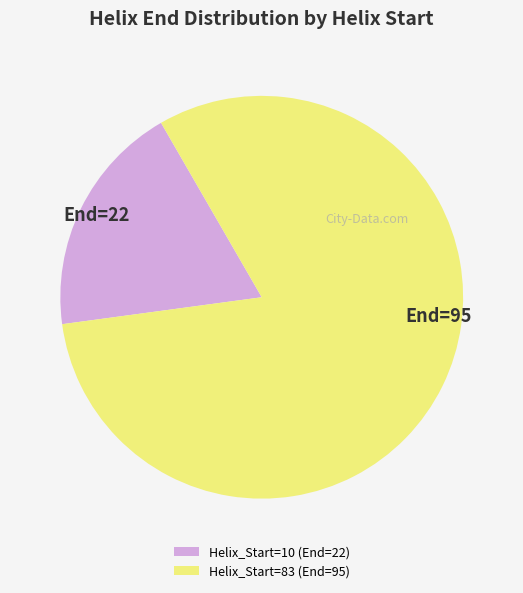

How many segments does this pie chart have?

2